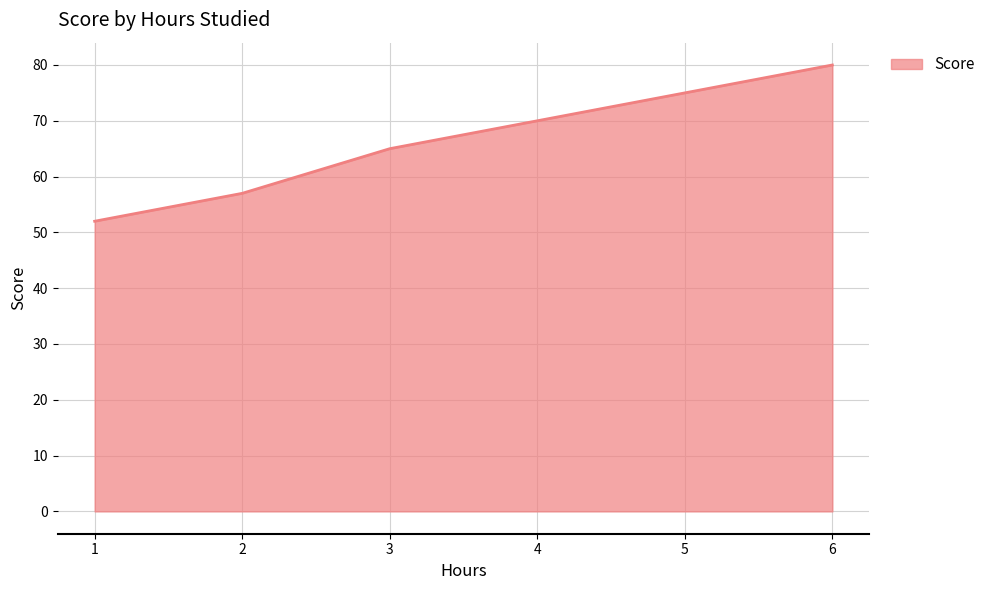

What is the ratio of the value at 5 to the value at 4?

1.1